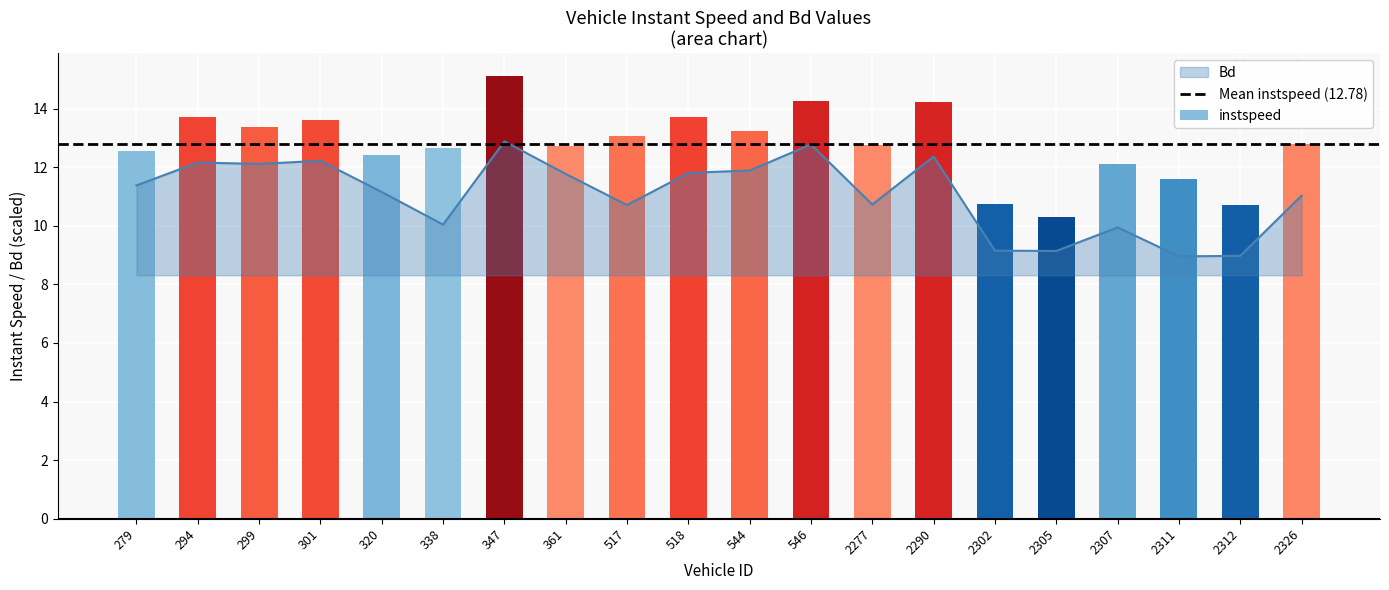

What is the difference between the second highest and second lowest values?

3.8